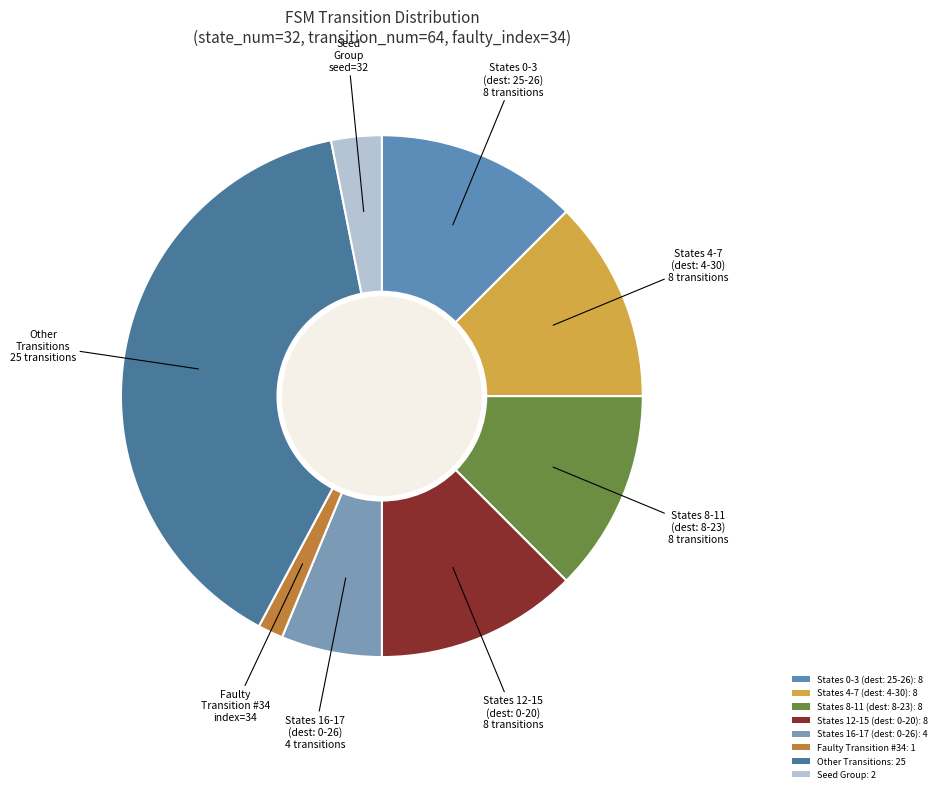

Count the number of slices in the pie.

8